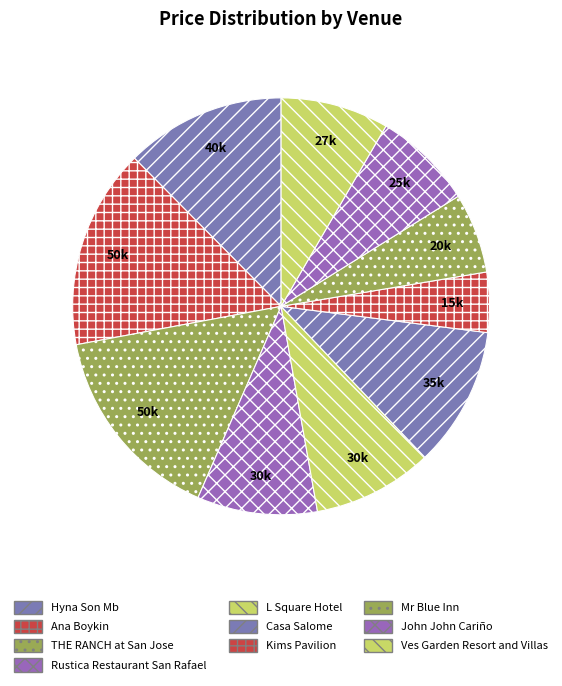

True or false: Casa Salome accounts for 11% of the total.

True